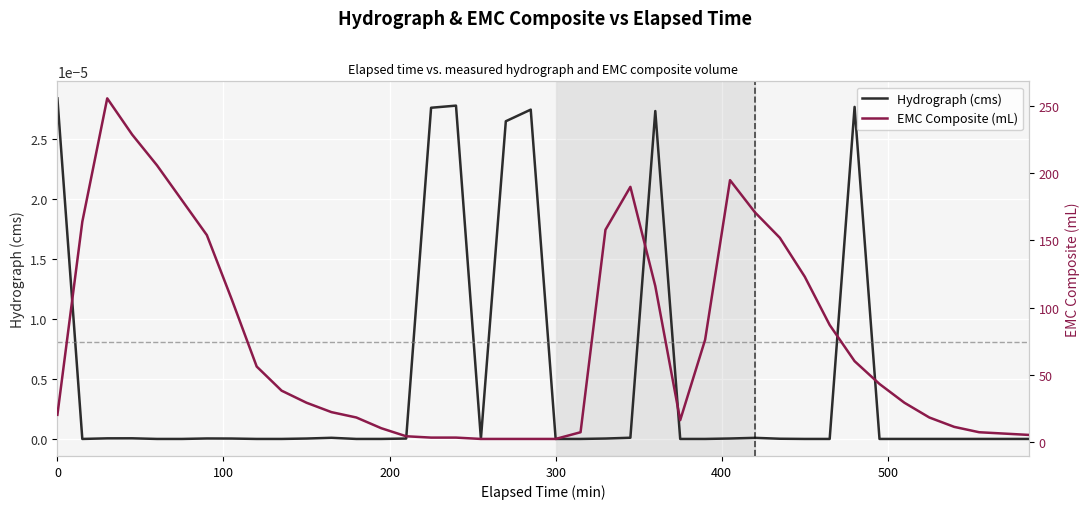

How many values in the EMC Composite (mL) series are below 38?

20